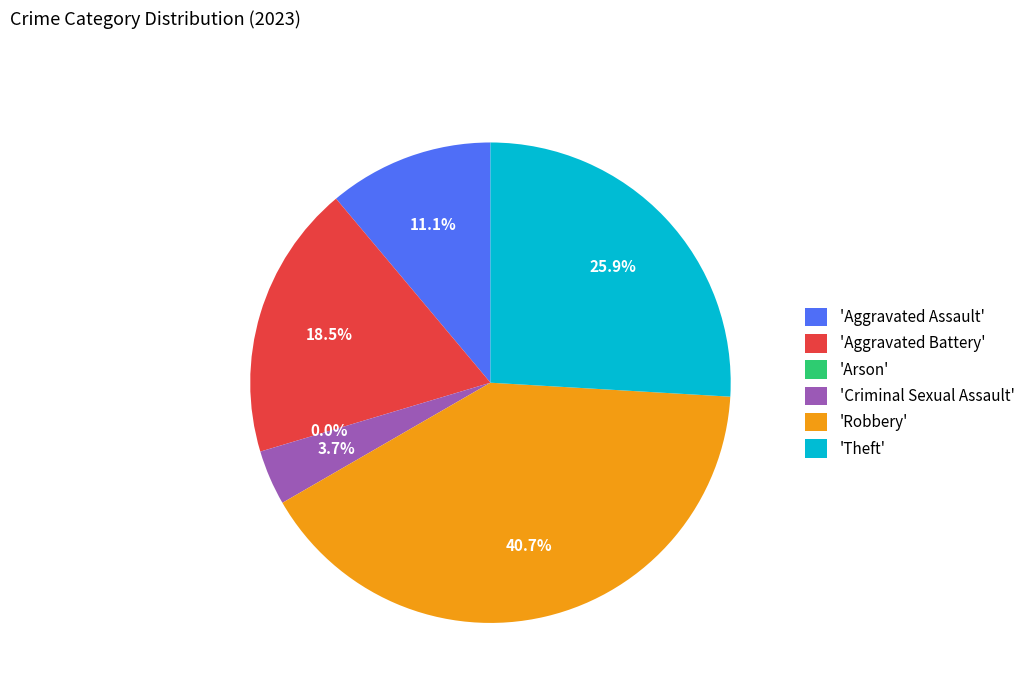

What percentage is the Robbery slice, to the nearest percent?

41%